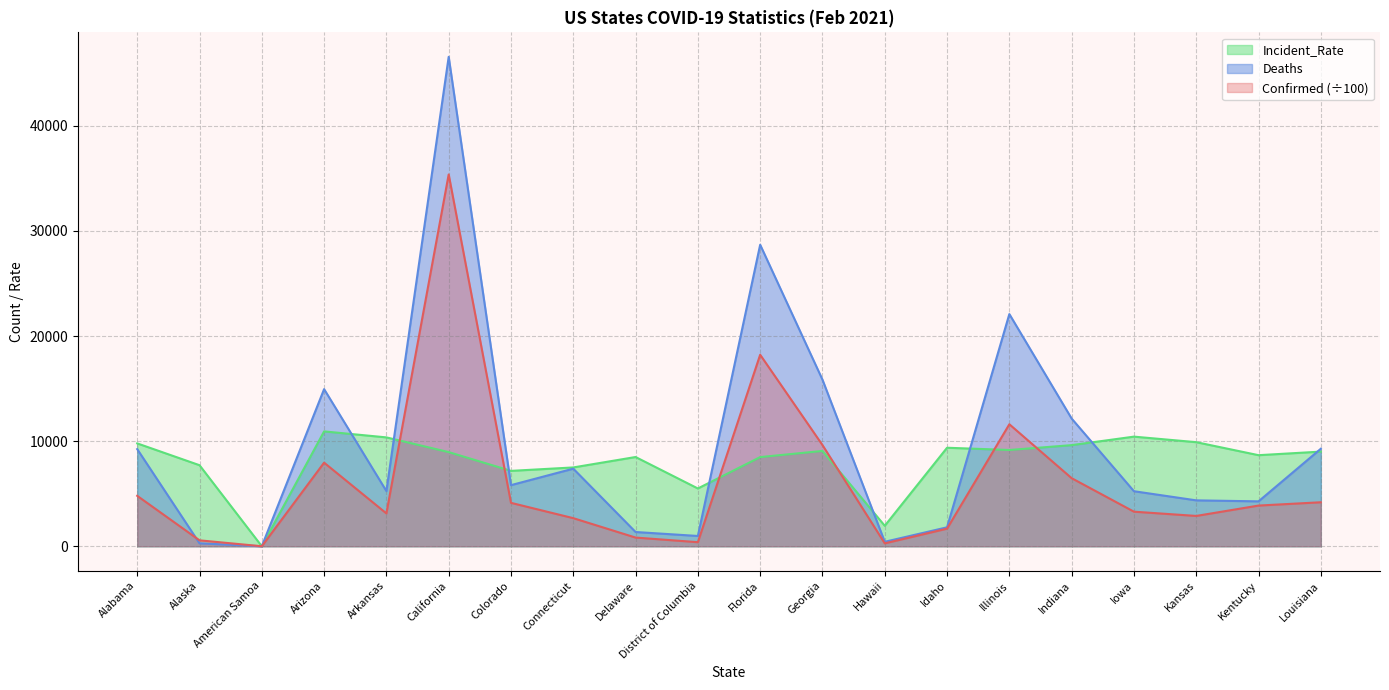

What is the average value of the Incident_Rate series?

8102.2